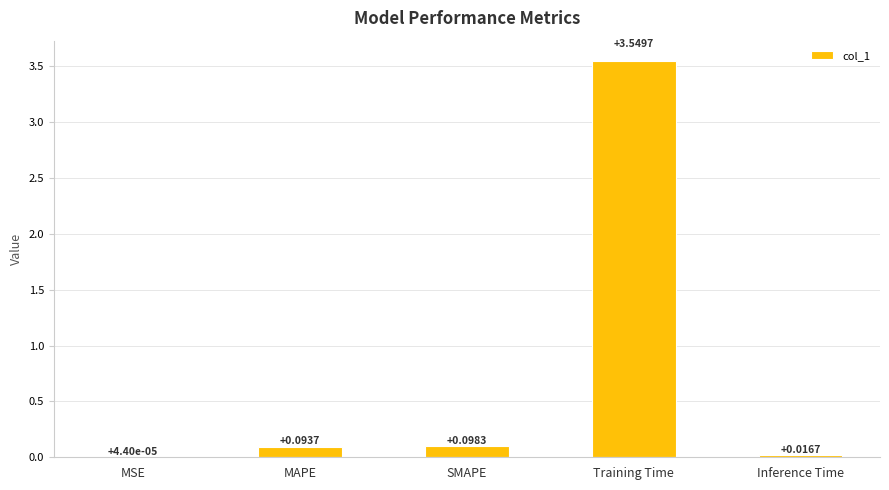

At which label is the value closest to 1?

SMAPE